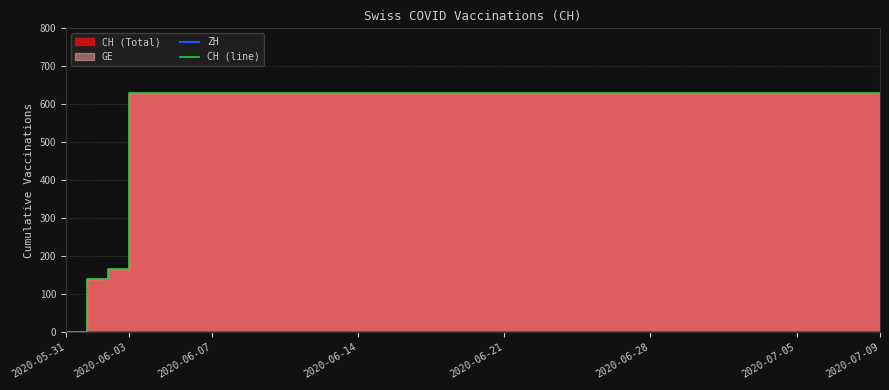

At how many categories does at least one series exceed 132?

39